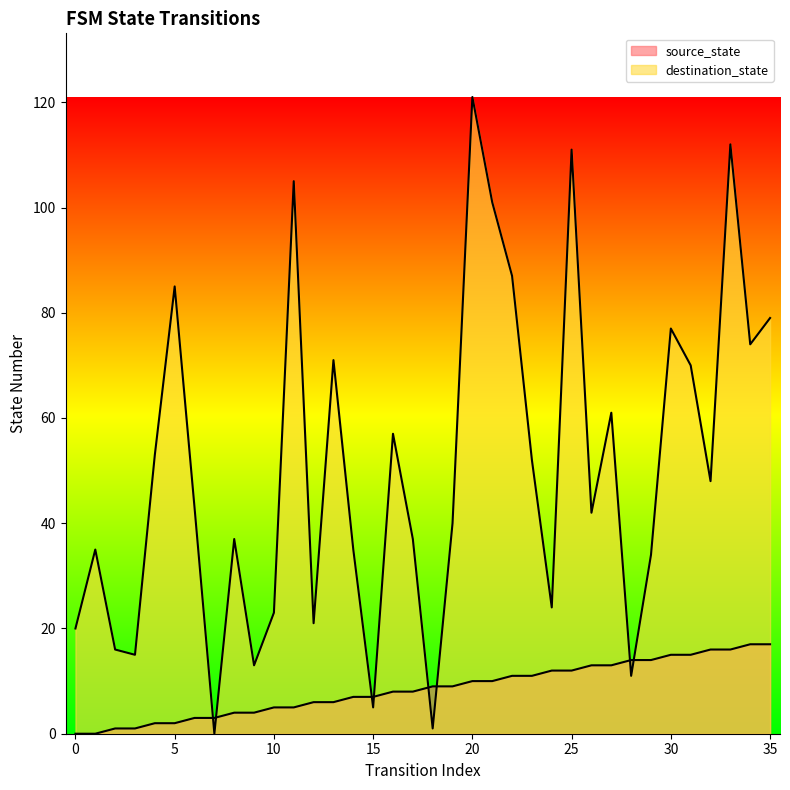

Is the value of destination_state at 13 greater than the value of source_state at 34?

Yes